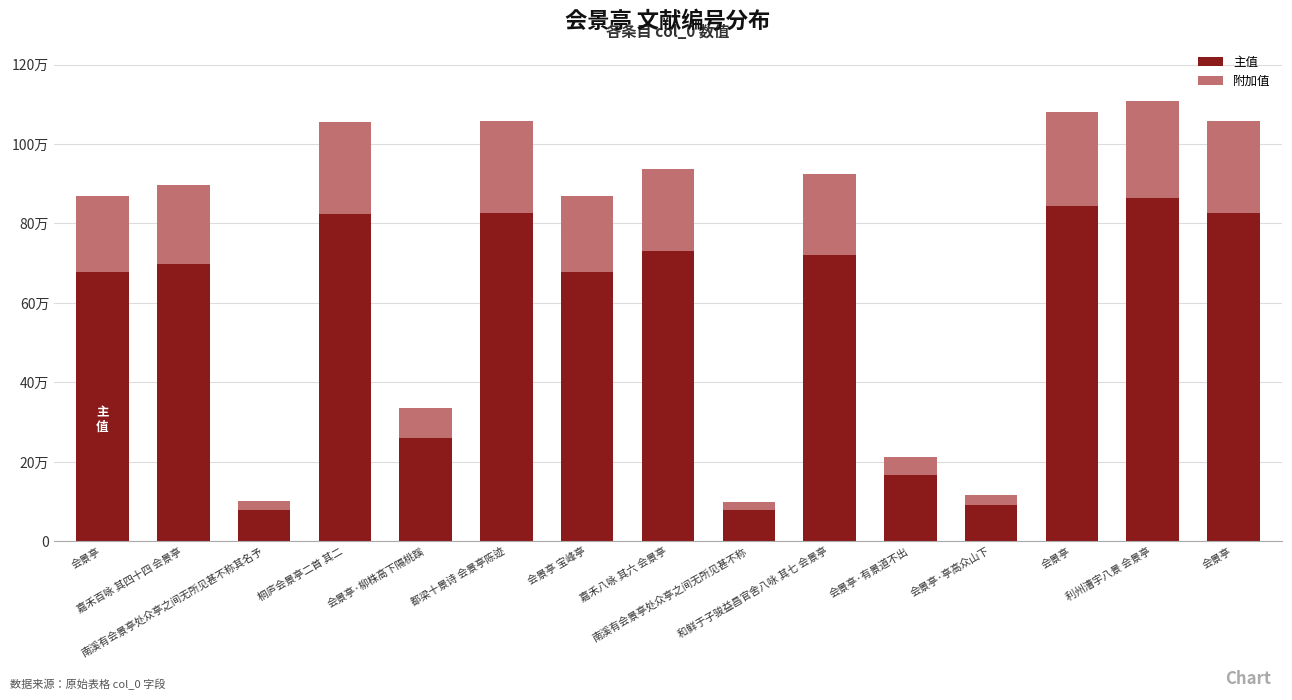

What is the total value across all series at 和鲜于子骏益昌官舍八咏 其七 会景亭?

924777.0